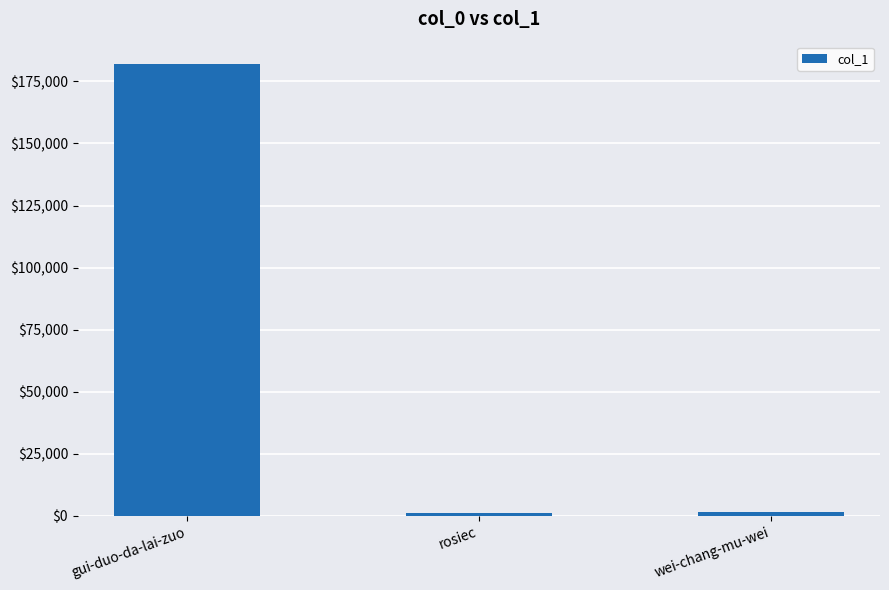

Between wei-chang-mu-wei and gui-duo-da-lai-zuo, which is larger?

gui-duo-da-lai-zuo